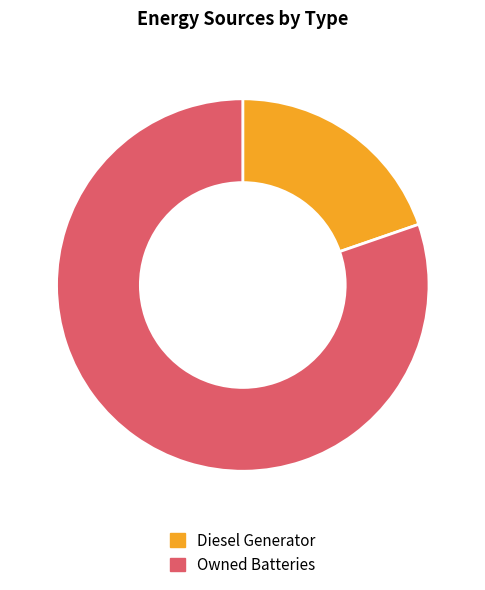

Is there any slice that represents more than half of the pie?

Yes